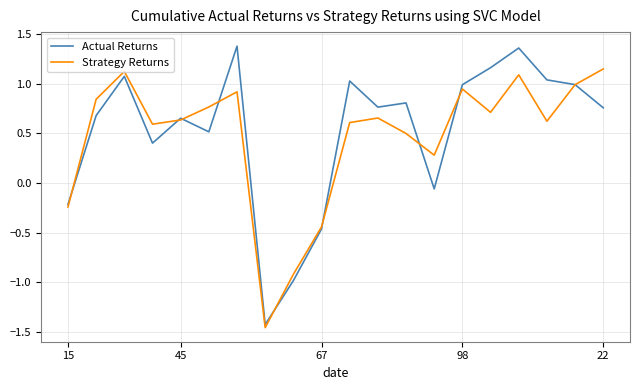

Which series has the largest range (max minus min)?

Actual Returns